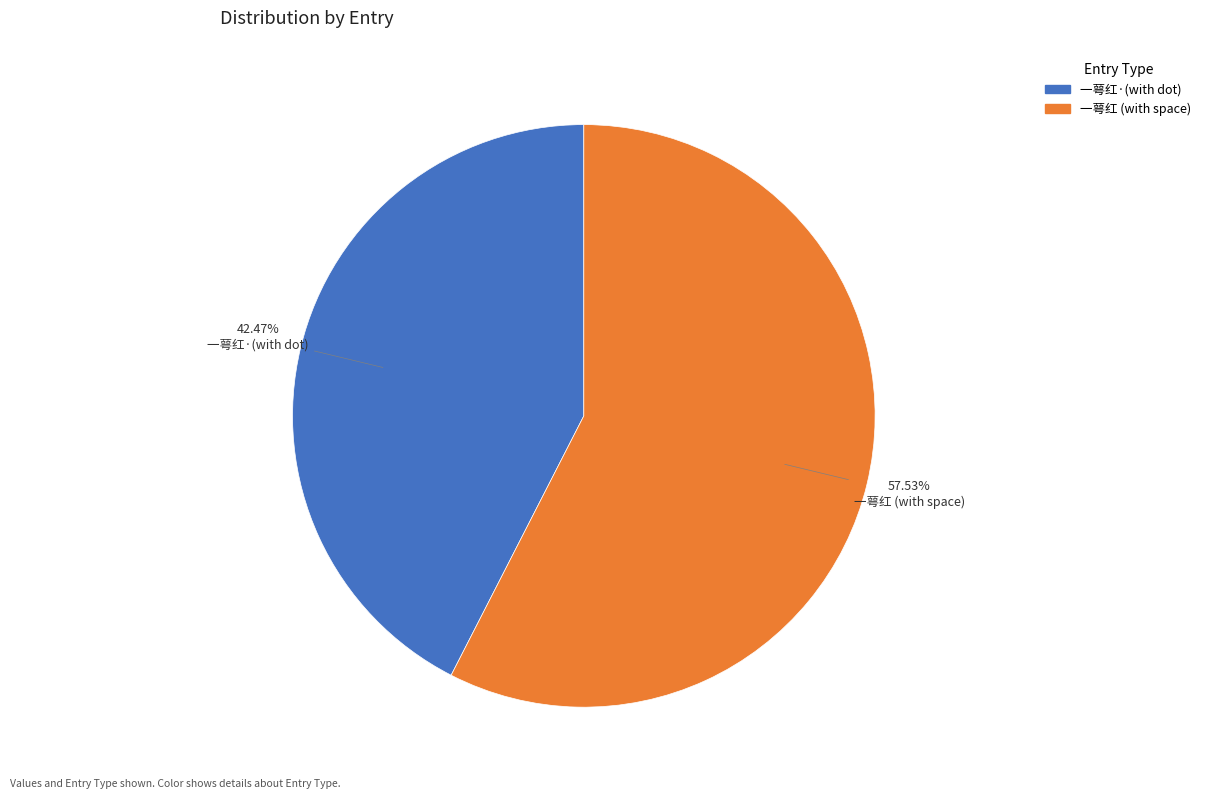

Is there a majority slice in this chart?

Yes